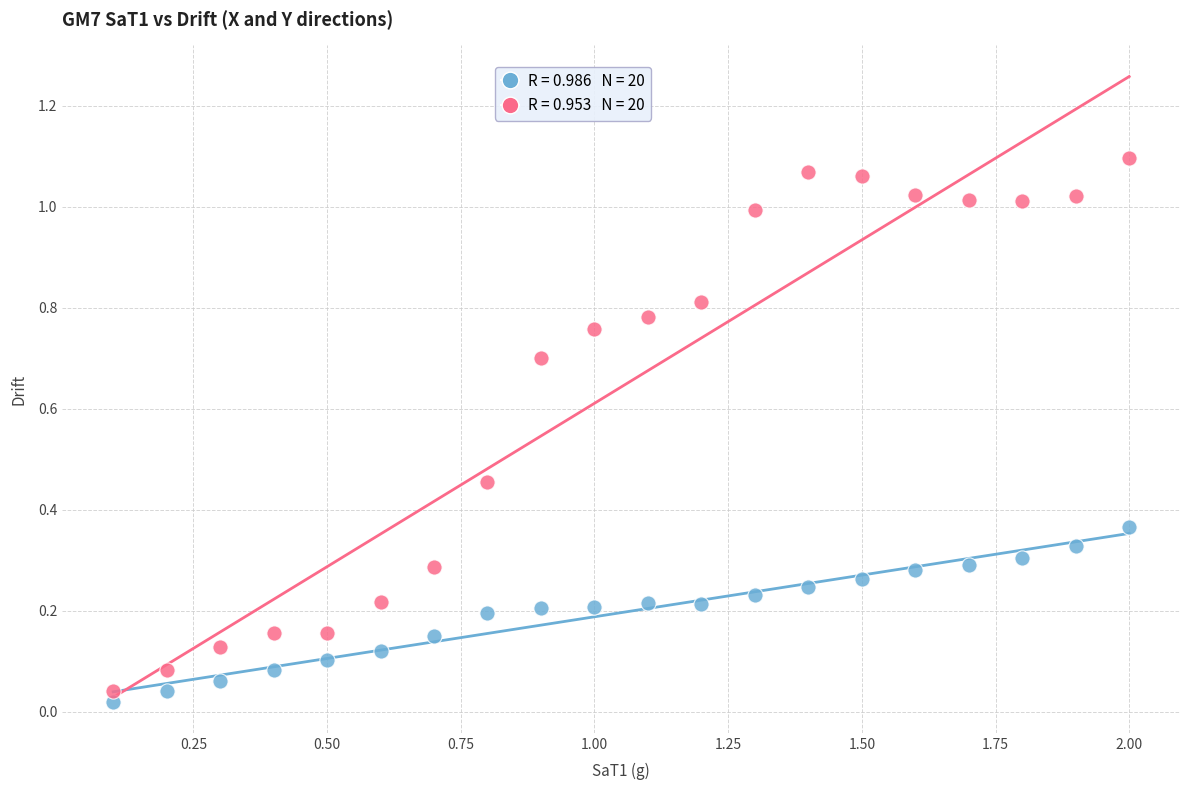

Across all data points, what is the range of X values (max minus min)?

1.9